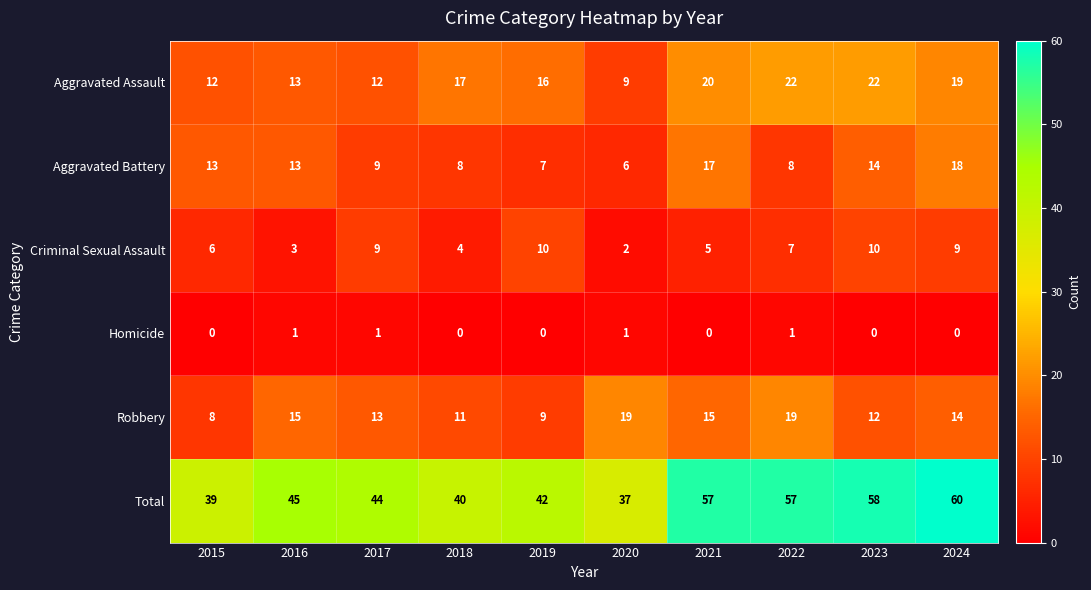

Which series has the largest total across all categories?

Total